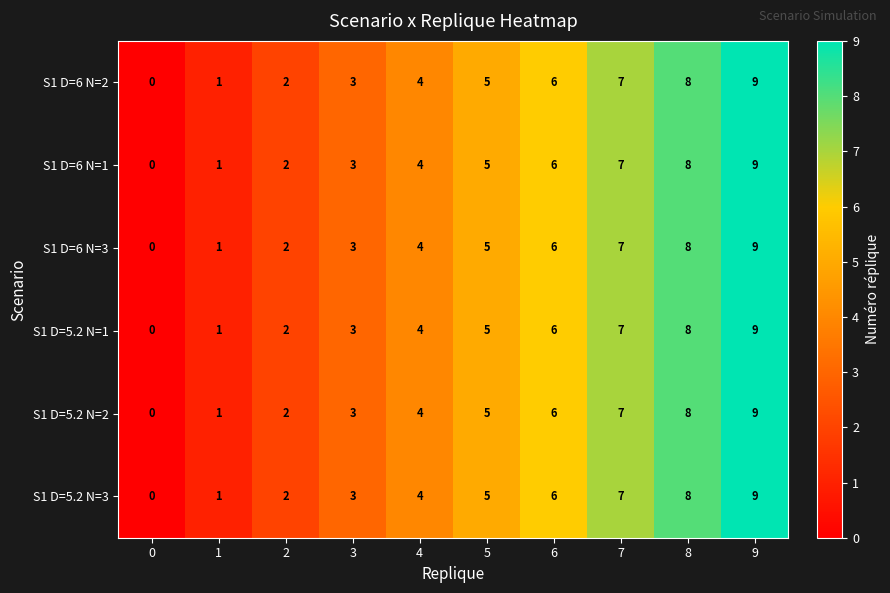

What is the difference between the S1 D=6 N=1 values at 5 and 1?

4